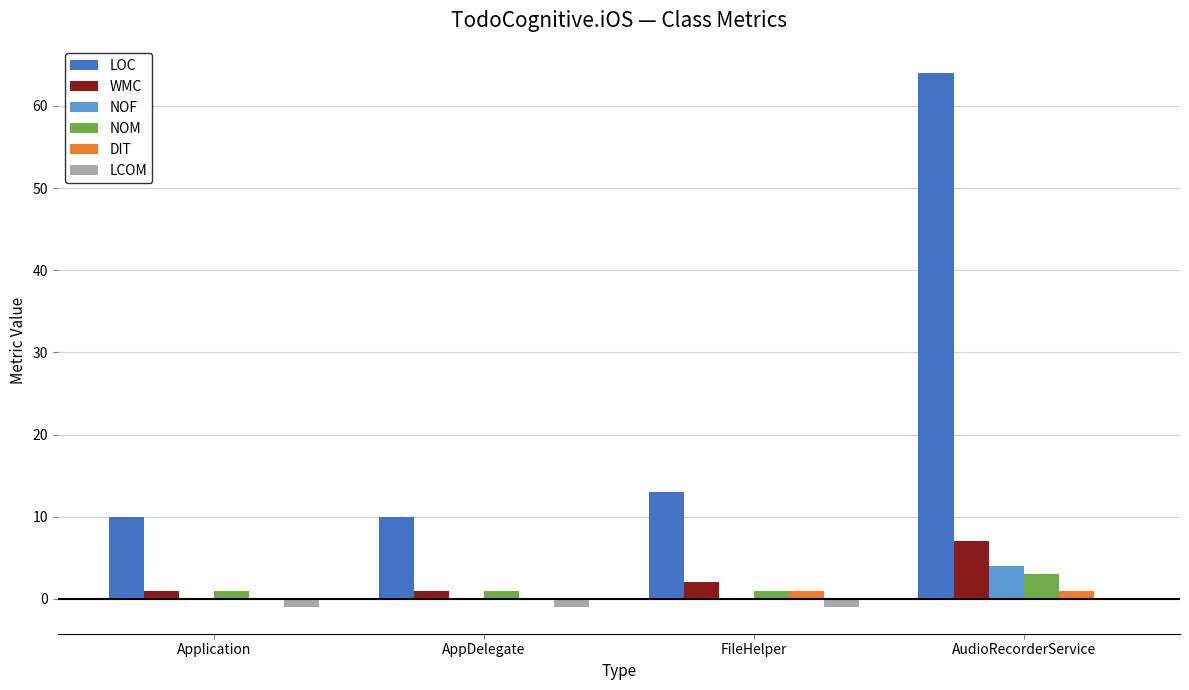

Is it true that LCOM equals -1 at FileHelper?

True